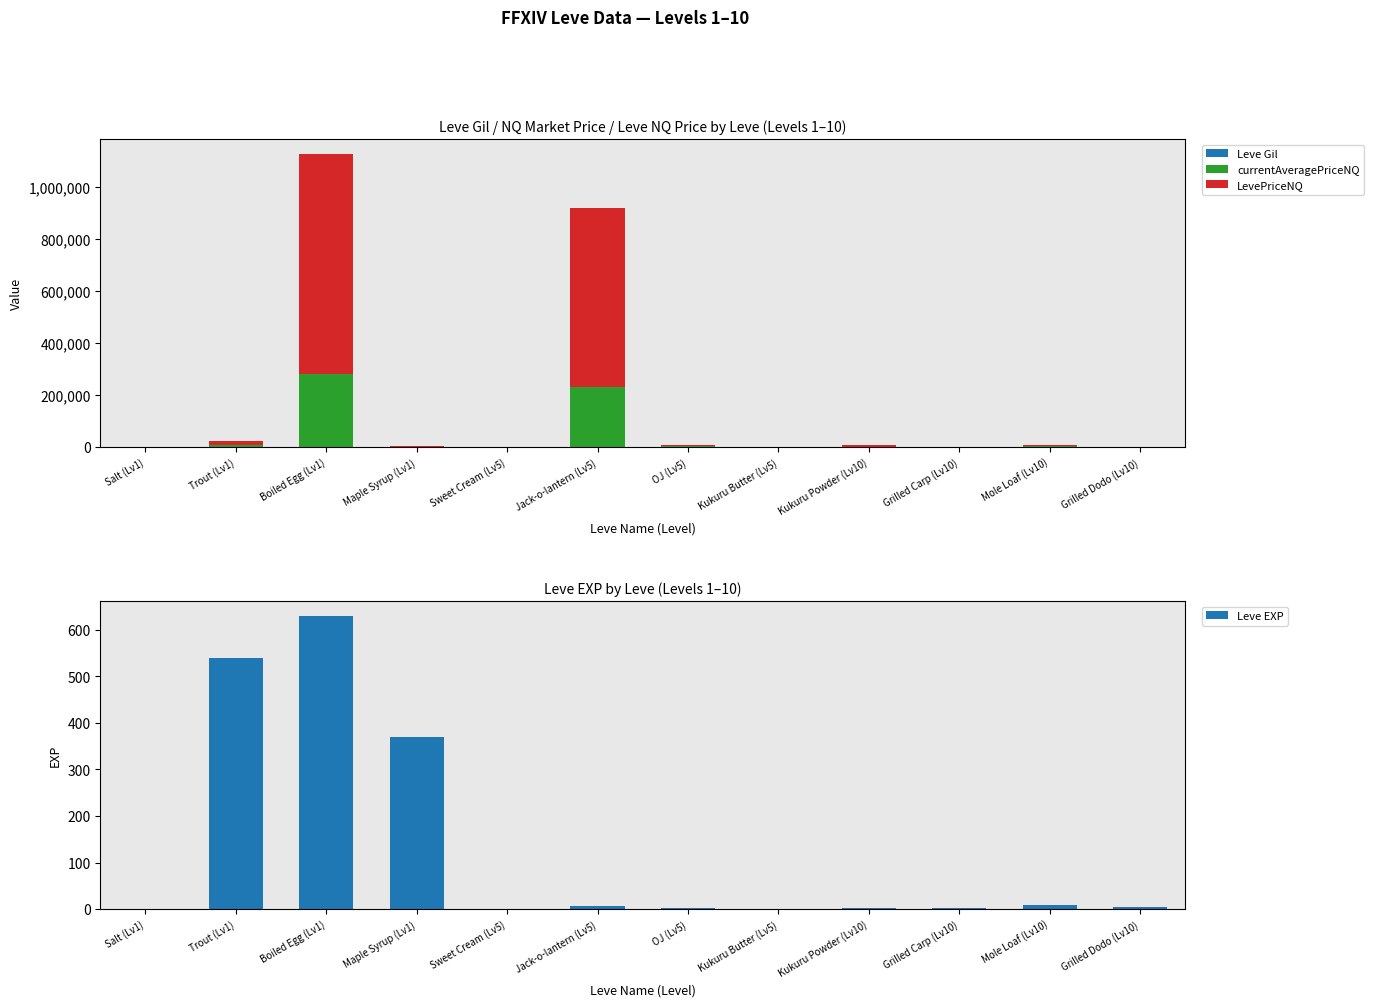

Reading left to right, list all the values displayed in this chart.

Leve Gil: 420.0	112.0	112.0	112.0	170.0	280.0	790.0	980.0	780.0	220.0	990.0	770.0
currentAveragePriceNQ: 591.8	6047.0	282220.7	733.2	484.8	230180.0	1882.2	148.4	1325.4	181.7	1762.0	121.0
LevePriceNQ: 379.0	18141.1	846662.1	2199.8	1454.3	690540.0	5646.7	445.2	3976.2	545.0	5286.0	363.0
Leve EXP: 1.0	540.0	630.0	370.0	1.0	6.0	2.0	1.0	3.0	3.0	9.0	4.0